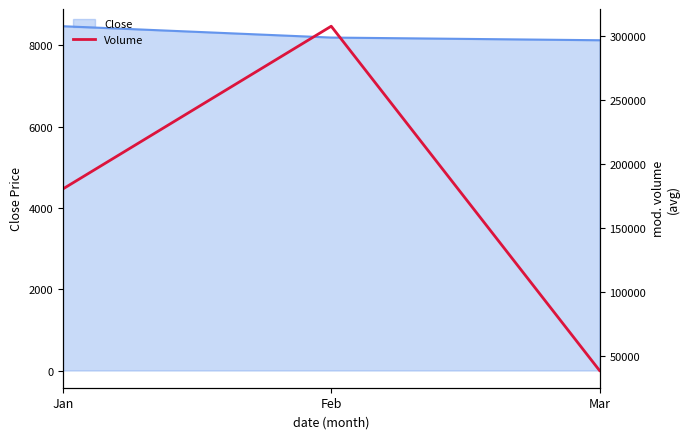

What is the value of the 2nd point from the left?

307428.3